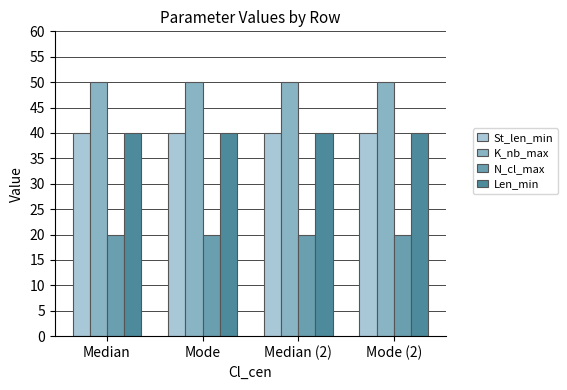

Which series has the largest total across all categories?

K_nb_max